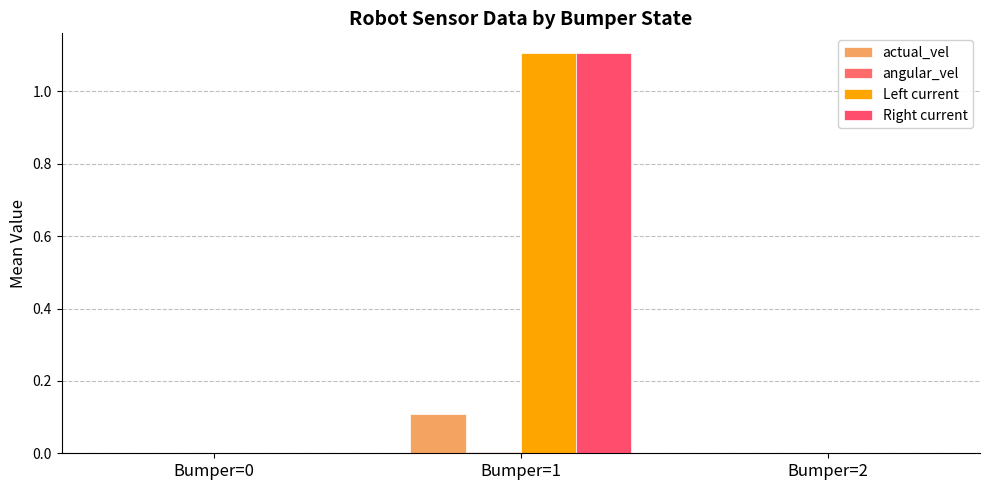

What is the greatest value displayed?

1.1